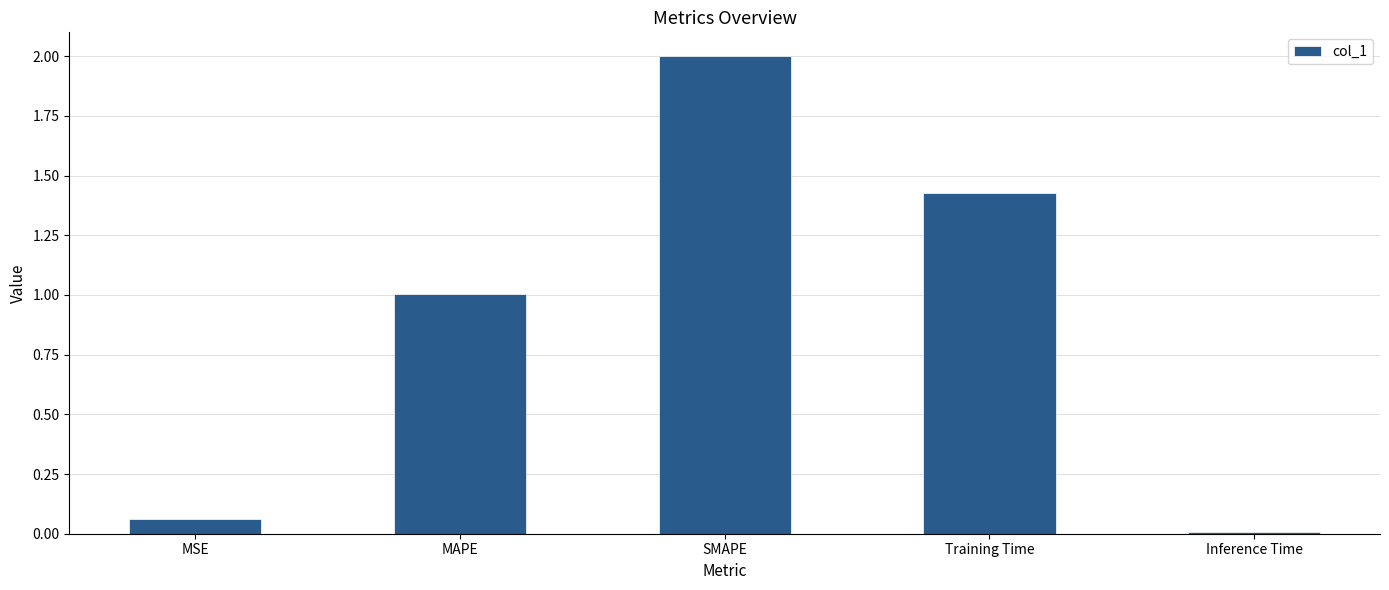

Is it true that the value at Training Time is 1.9?

False